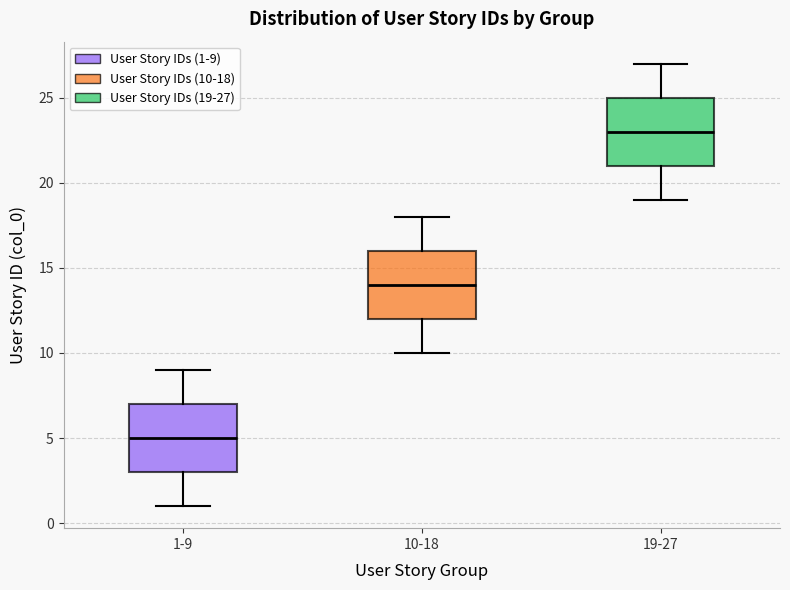

Which box has the lowest median line?

1-9